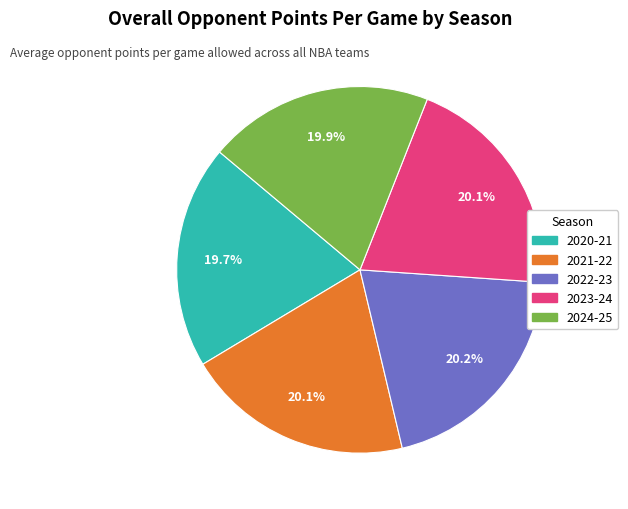

Count the number of slices in the pie.

5